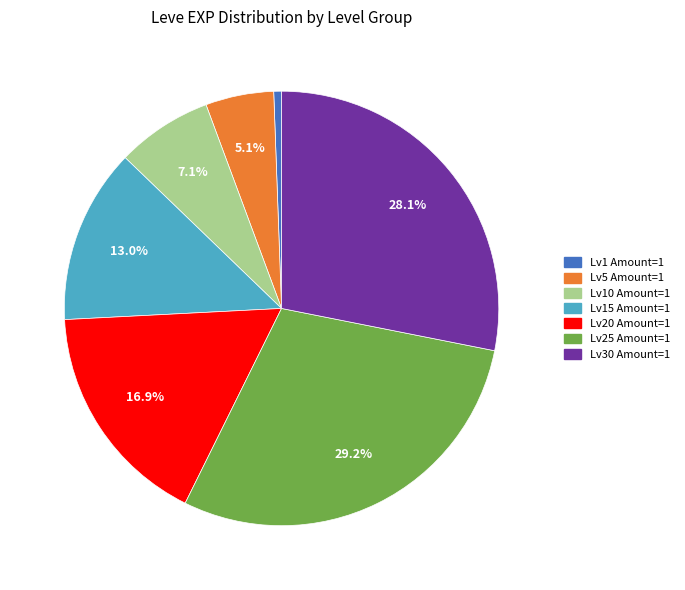

Which has a higher value, Lv1 Amount=1 or Lv30 Amount=1?

Lv30 Amount=1